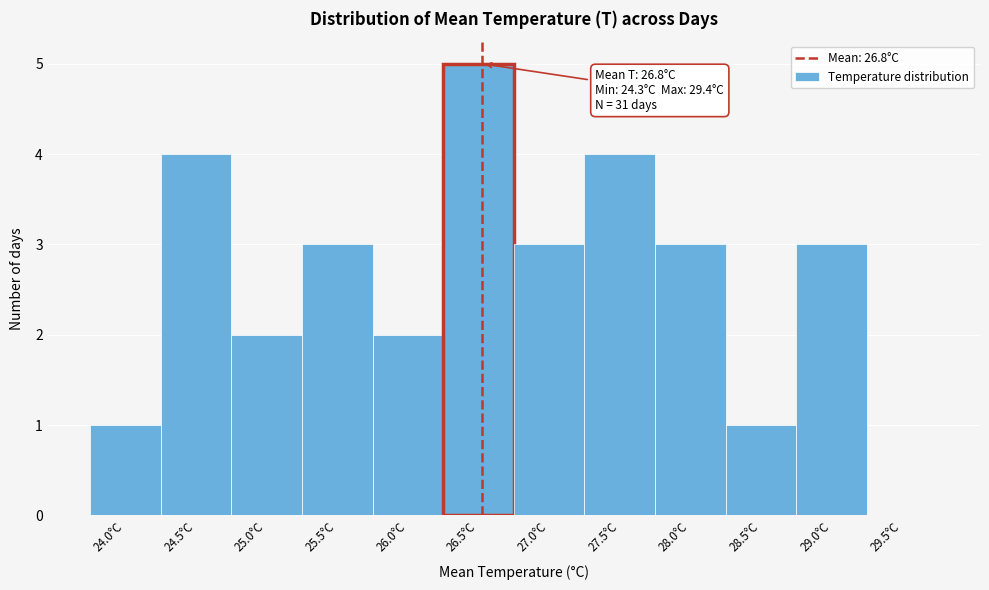

What is the maximum value shown in the chart?

5